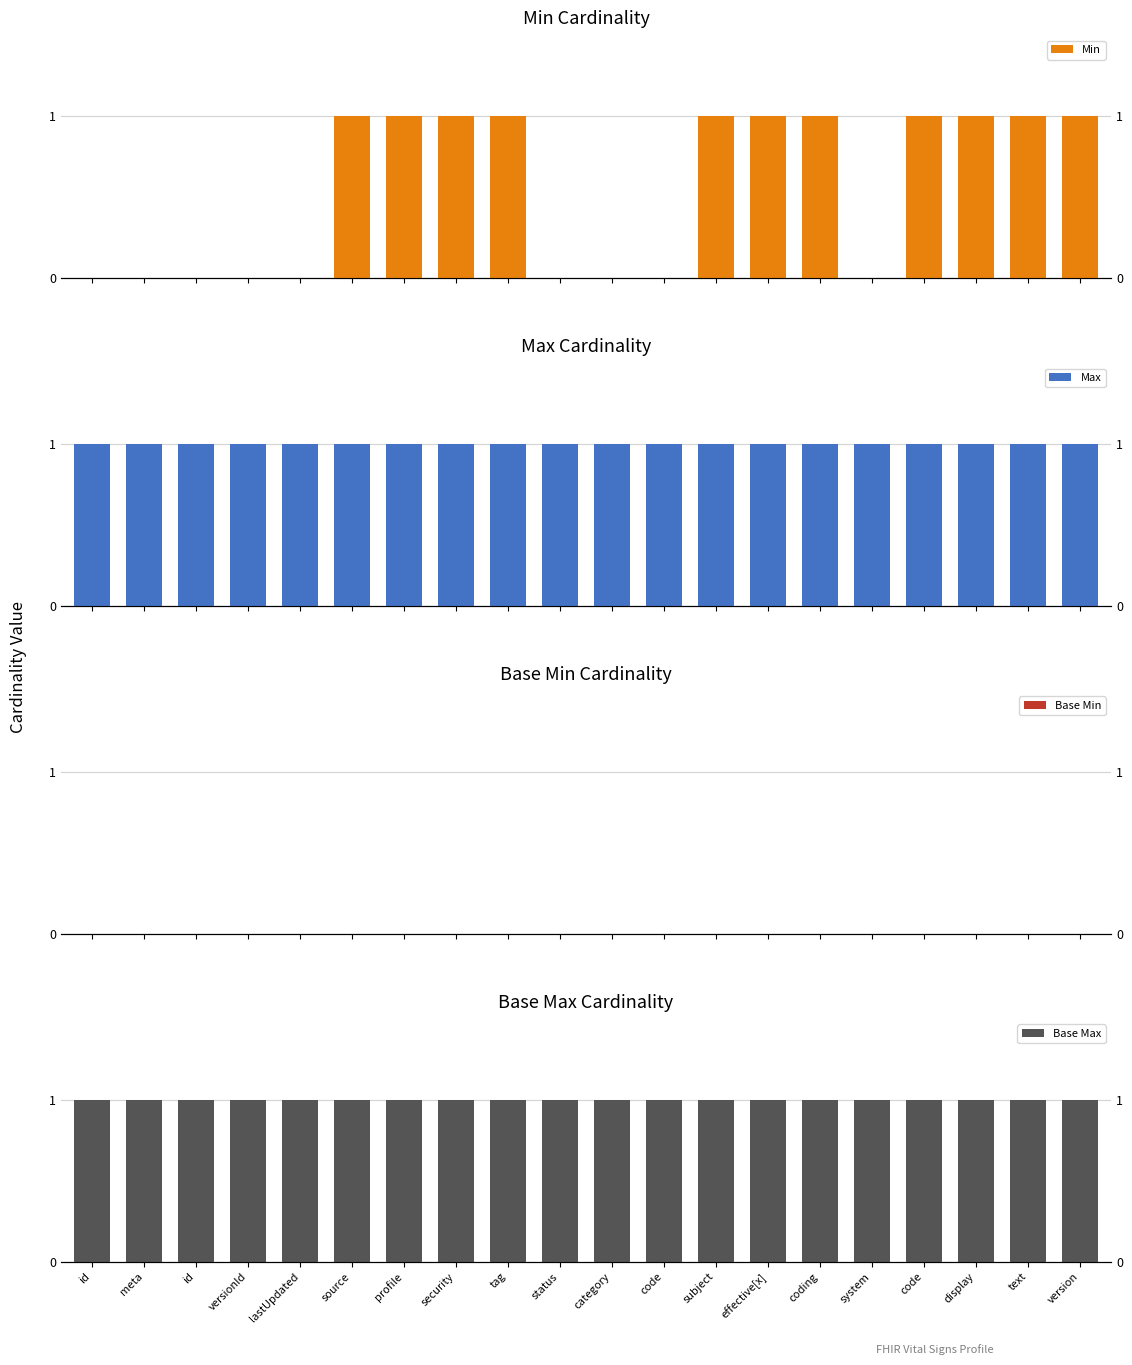

What is the difference between the maximum and minimum values in the Min series?

1